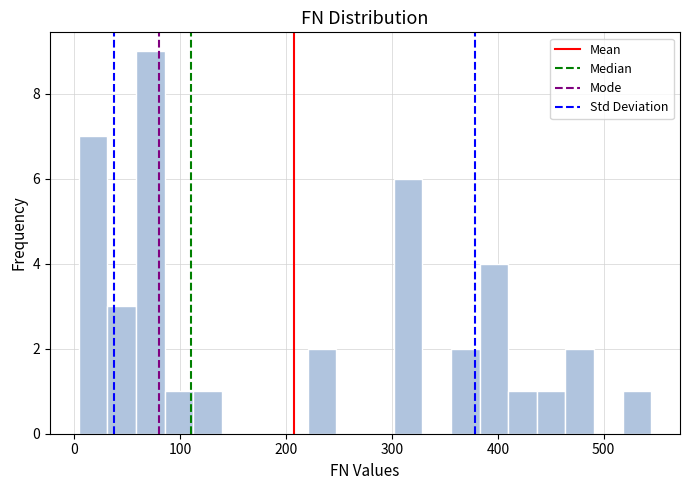

Read against the x-axis, roughly where is the centre of the tallest bar?

70